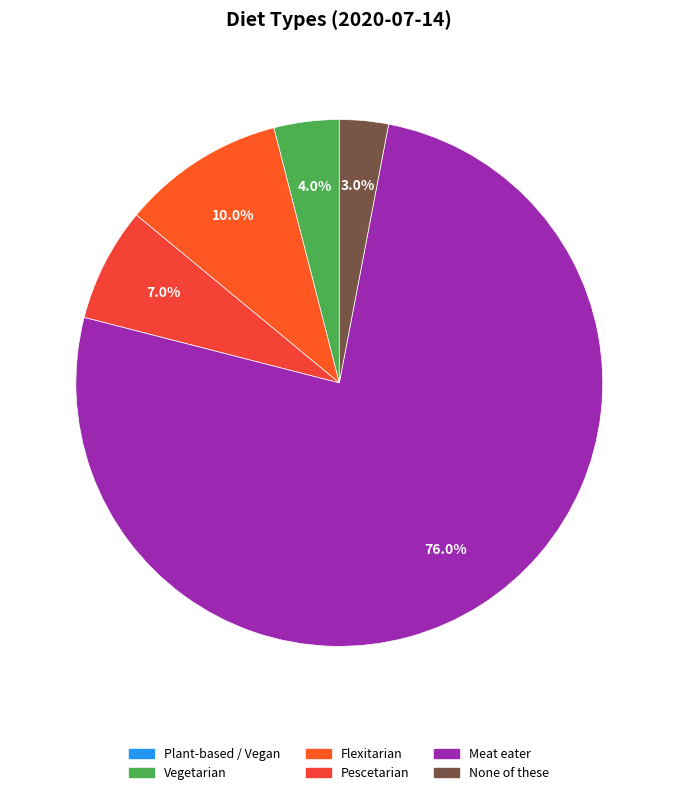

To the nearest percent, what is the combined percentage of None of these and Meat eater?

79%